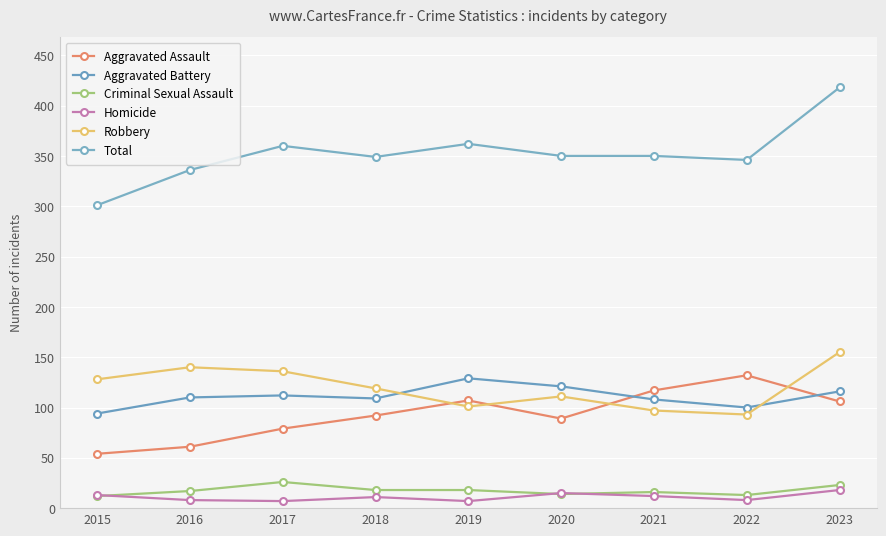

Which series changed the most between 2017 and 2022?

Aggravated Assault